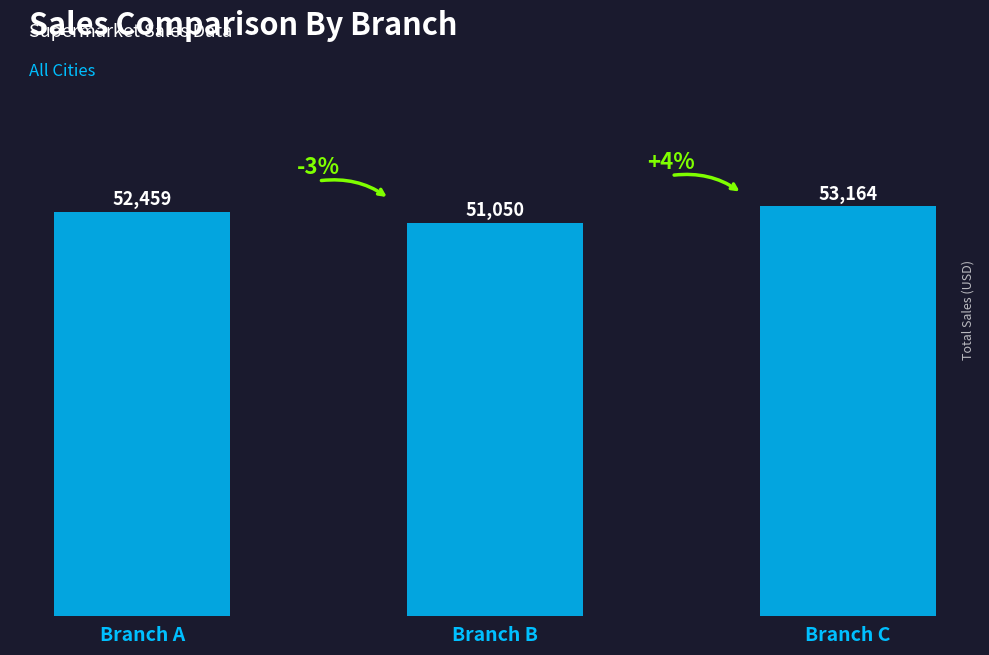

What is the change in value from Branch A to Branch B?

-1409.7